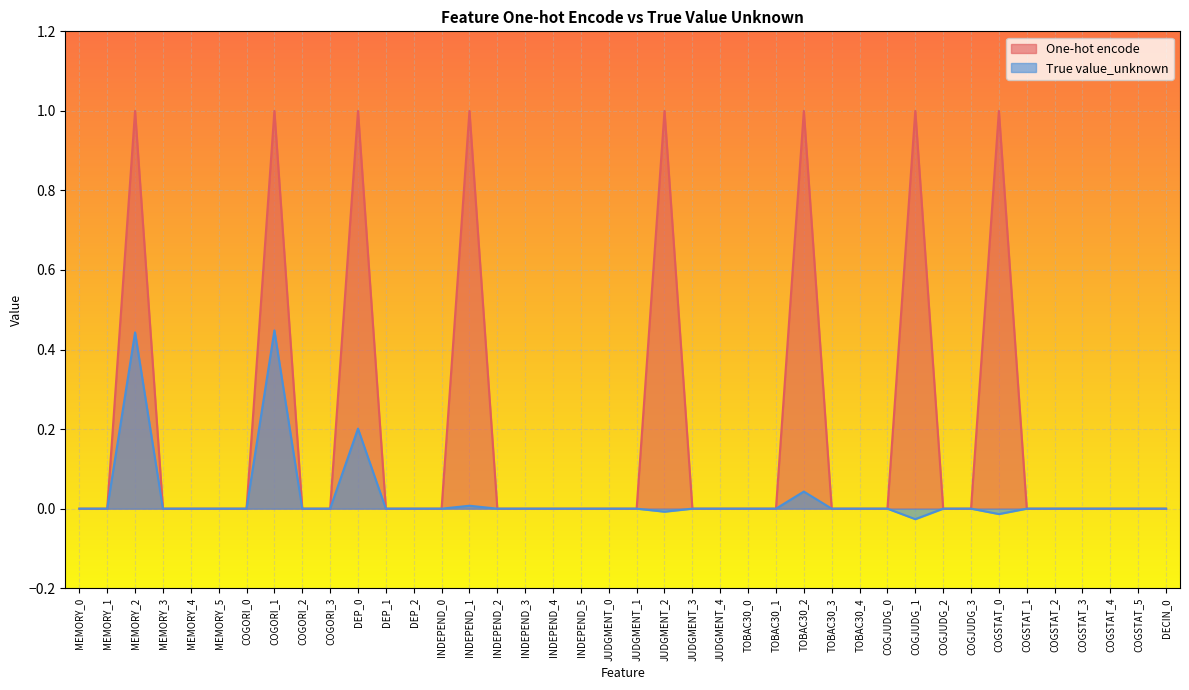

What is the greatest value displayed?

1.0